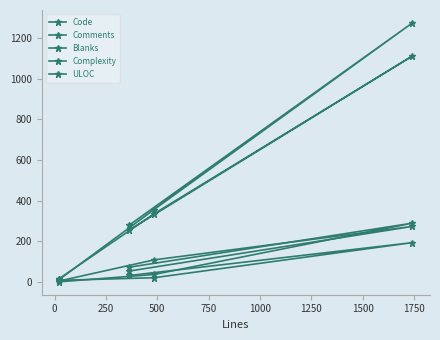

Between 250 and 500, which series saw the biggest shift?

Code